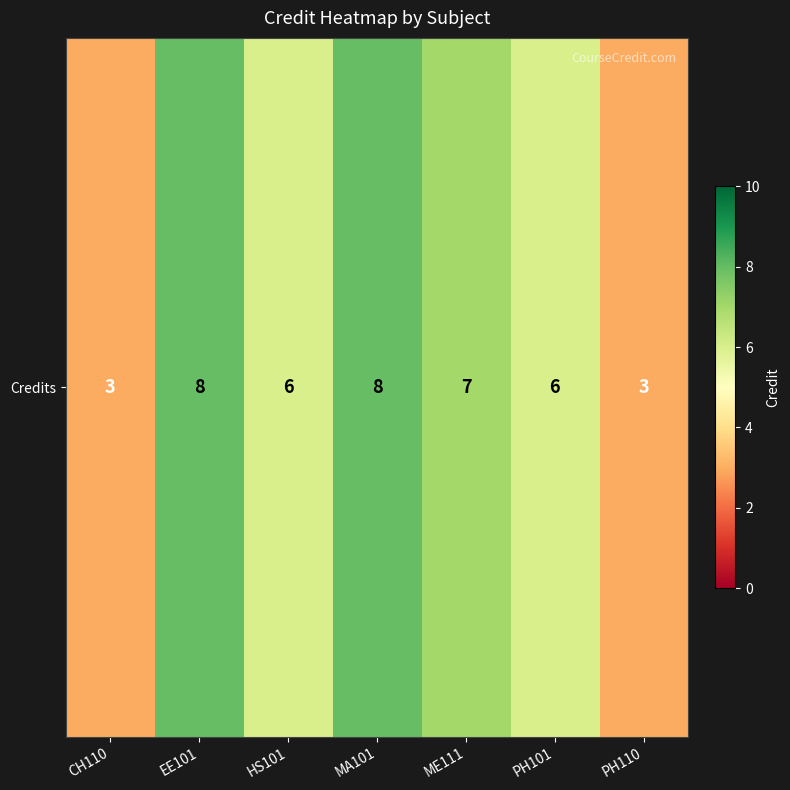

Which category has the lowest value across all series?

CH110